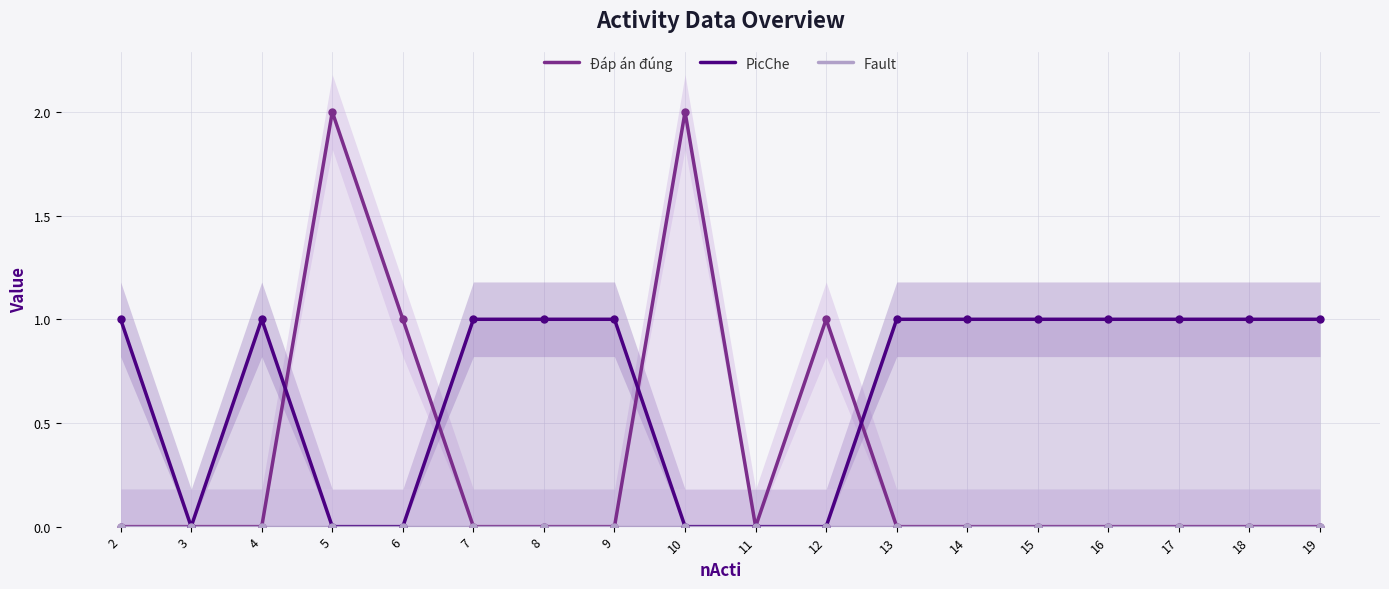

Which series has the largest total across all categories?

PicChe